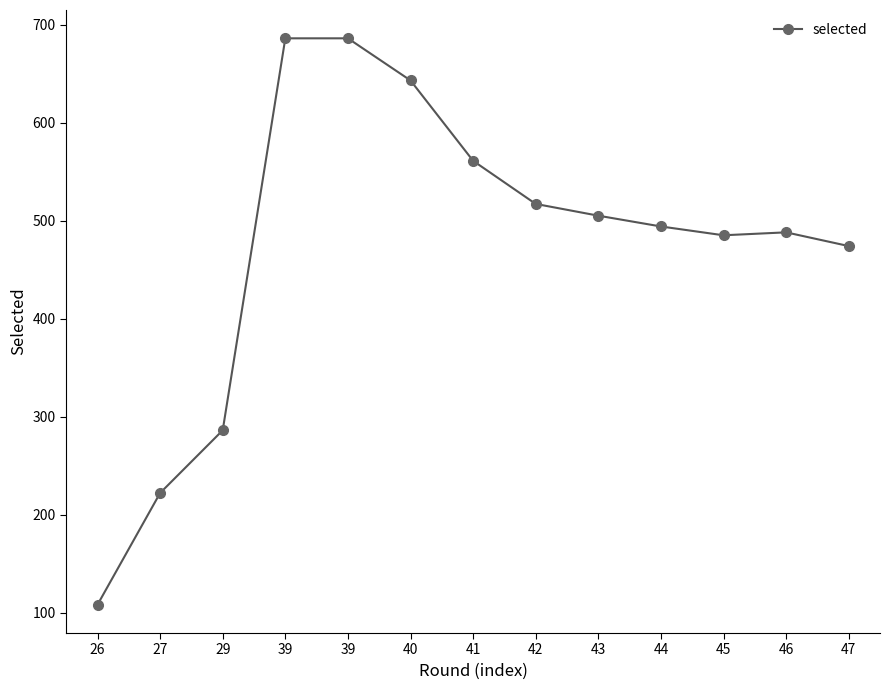

What is the sum of all values?

6155